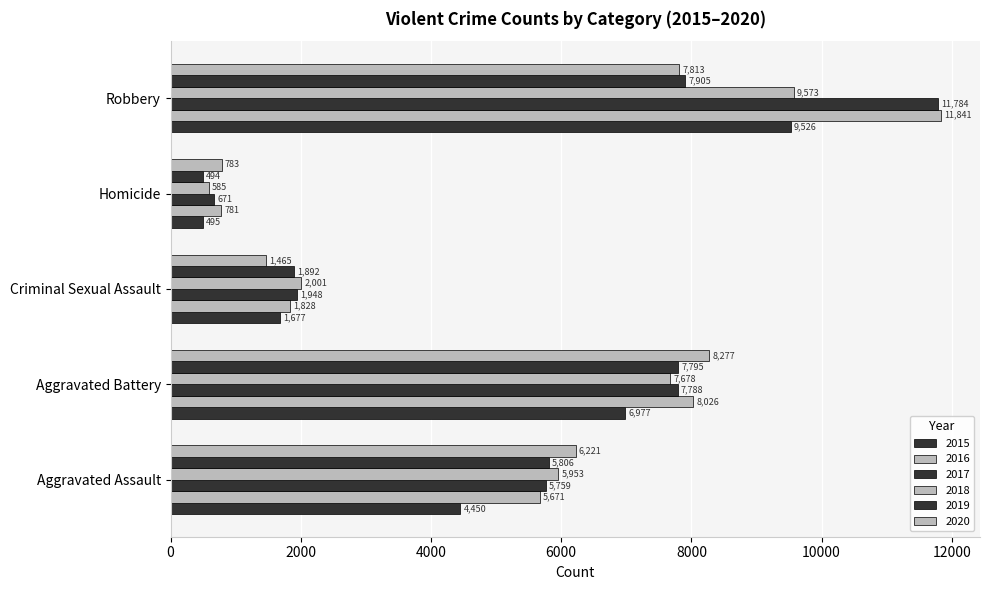

At which label does 2017 reach its minimum?

Homicide